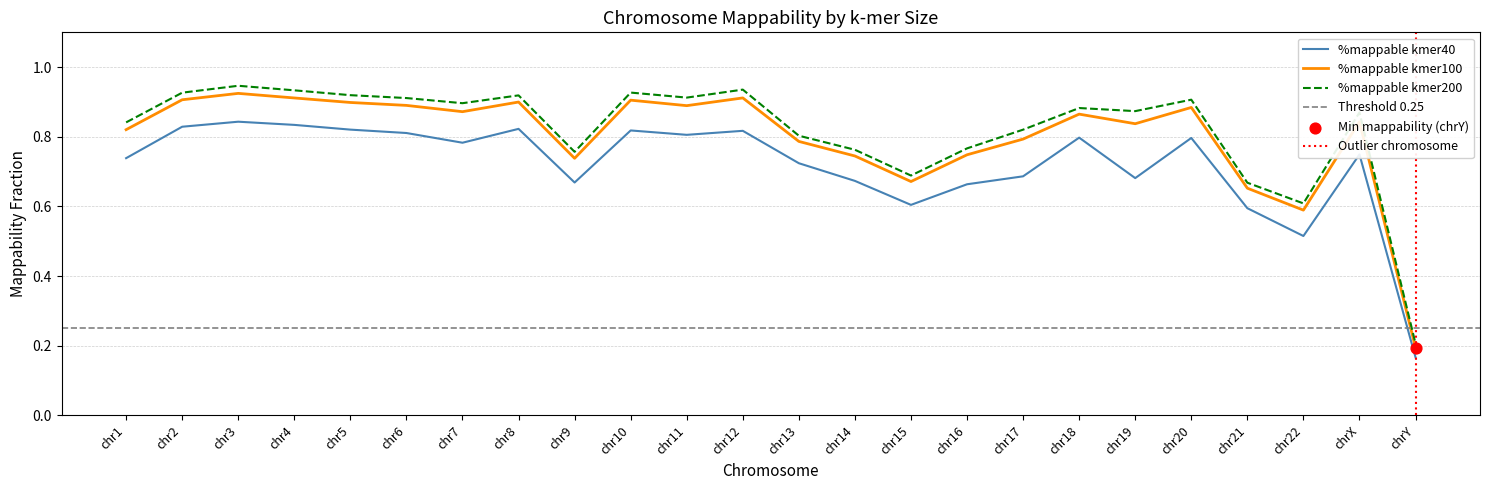

Is the value of %mappable kmer100 at chr13 greater than the value of %mappable kmer200 at chr11?

No